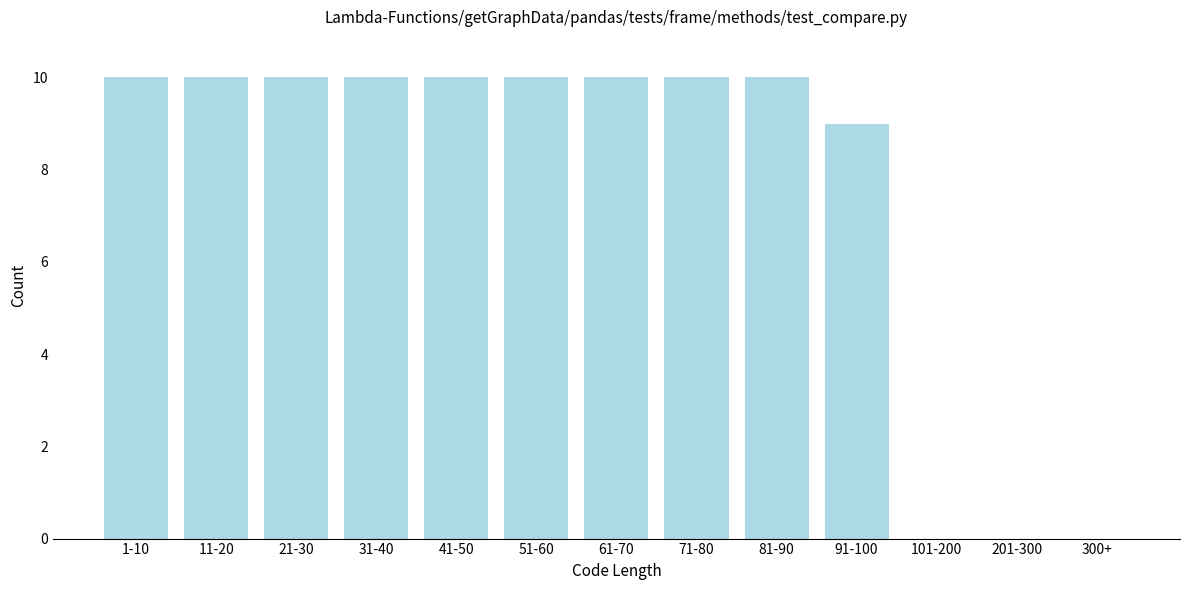

Reading left to right, extract all data points from this chart.

1-10=10	11-20=10	21-30=10	31-40=10	41-50=10	51-60=10	61-70=10	71-80=10	81-90=10	91-100=9	101-200=0	201-300=0	300+=0